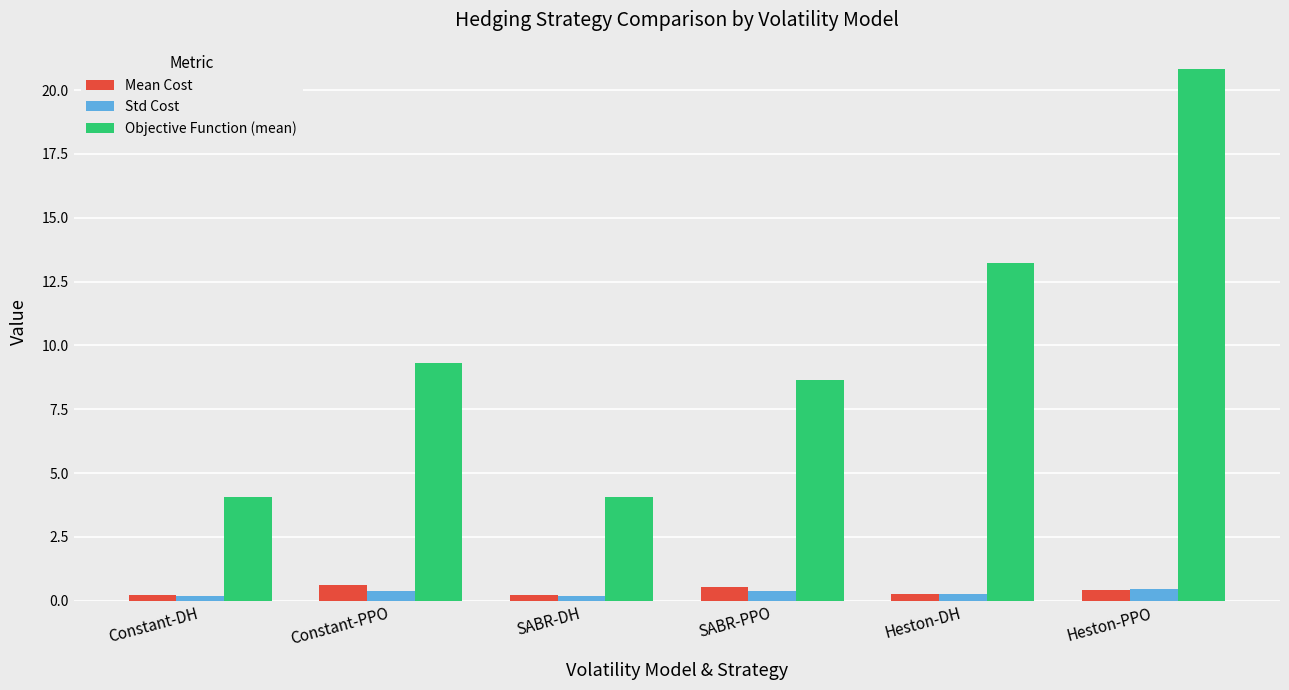

Which series has the largest total across all categories?

Objective Function (mean)